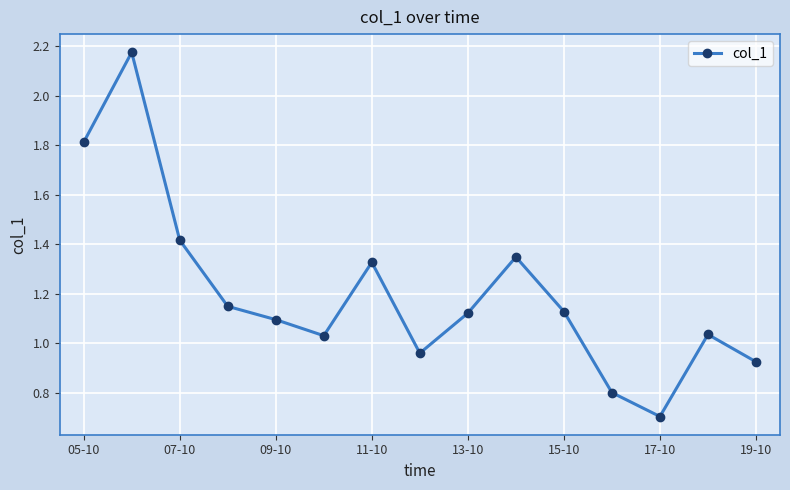

True or false: the data has more than 0 interior local peaks.

True